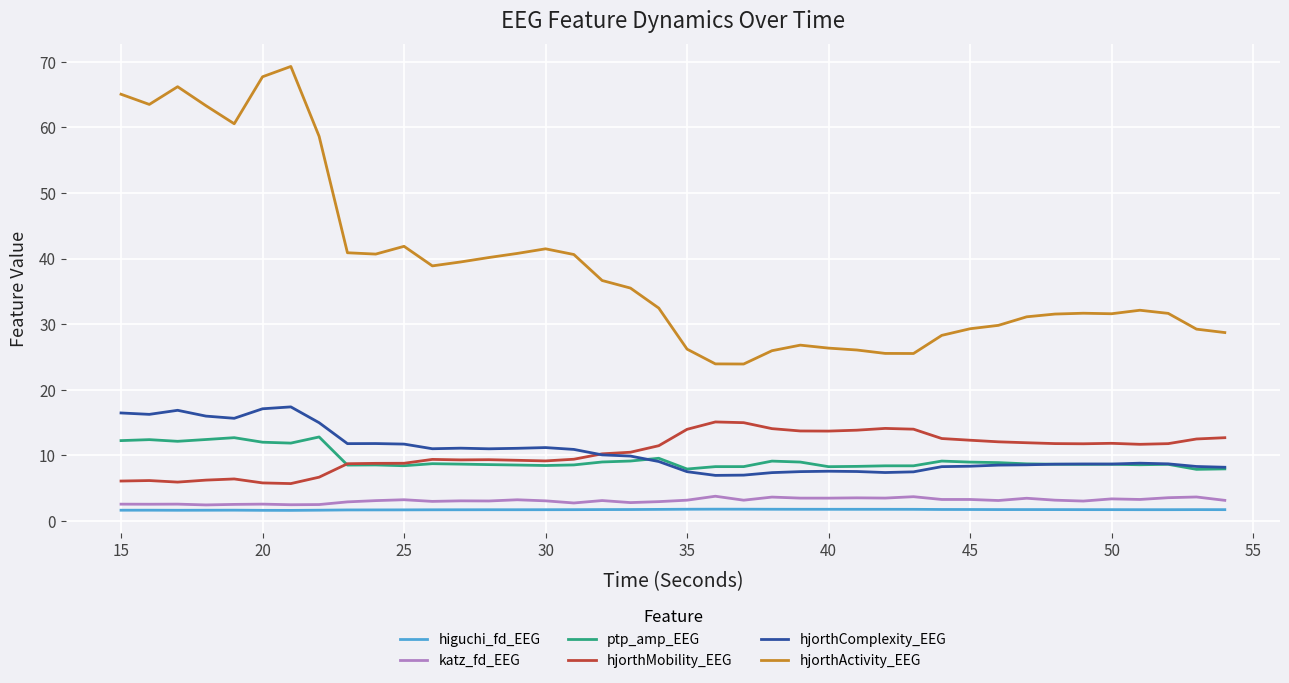

True or false: higuchi_fd_EEG and ptp_amp_EEG intersect in this chart.

False